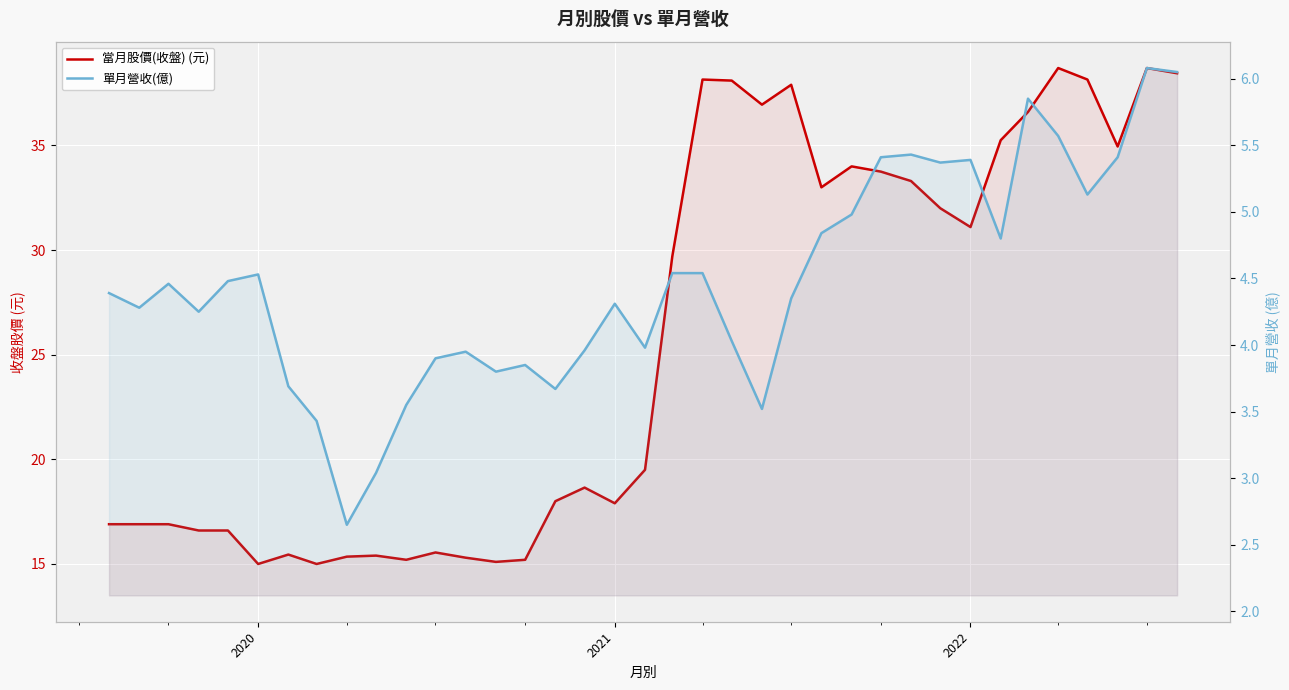

The value of 單月營收(億) at 11 is 5.3. True or false?

False